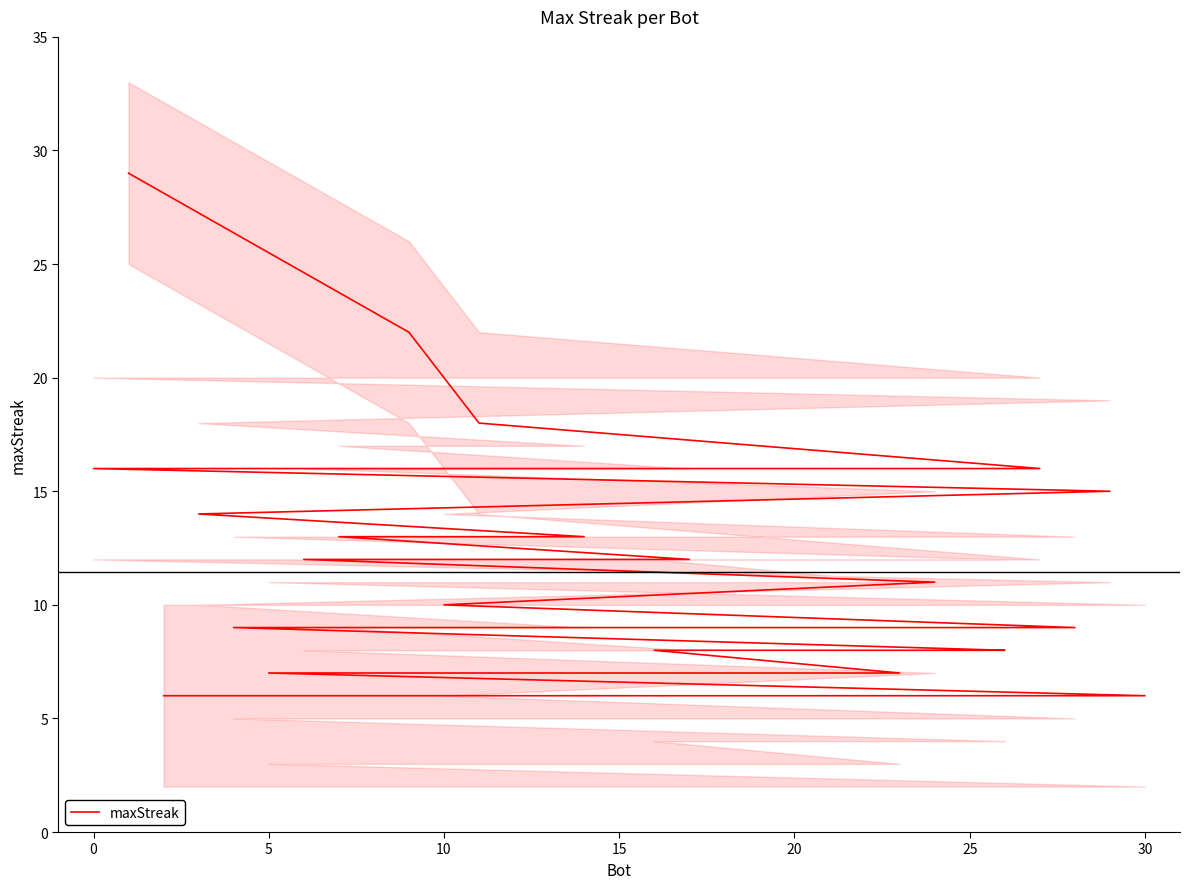

Reading left to right, transcribe all the data shown in this chart.

29	22	18	16	16	16	16	15	14	13	13	12	12	11	10	9	9	9	9	8	8	8	8	8	8	7	7	6	6	6	6